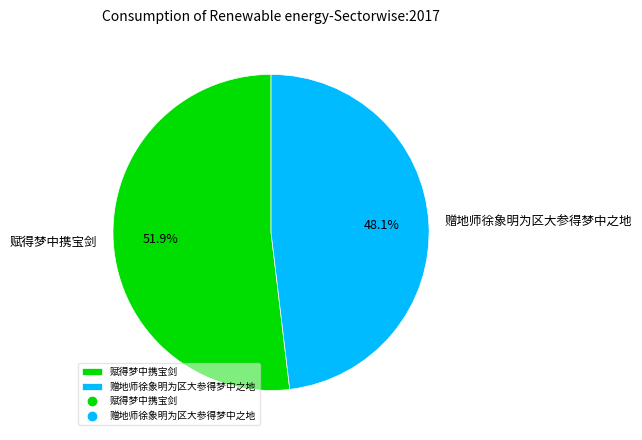

Which slice is the largest?

赋得梦中携宝剑